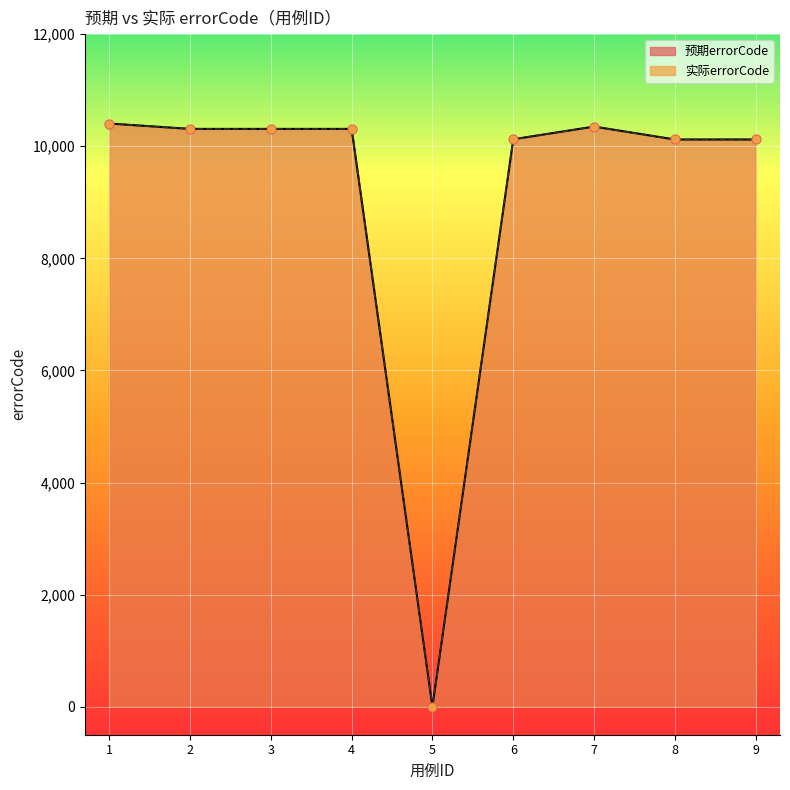

Which series has the largest total across all categories?

预期errorCode